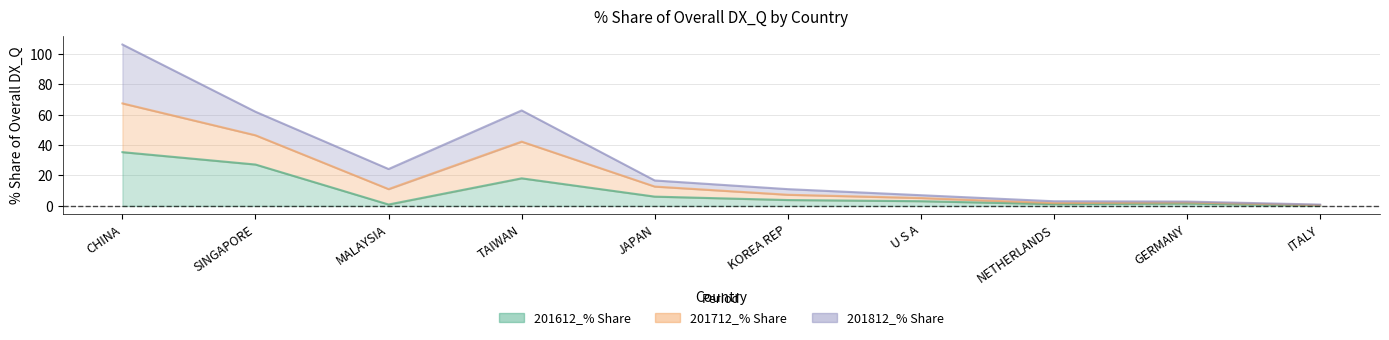

What is the approximate value of 201612_% Share at NETHERLANDS?

1.2